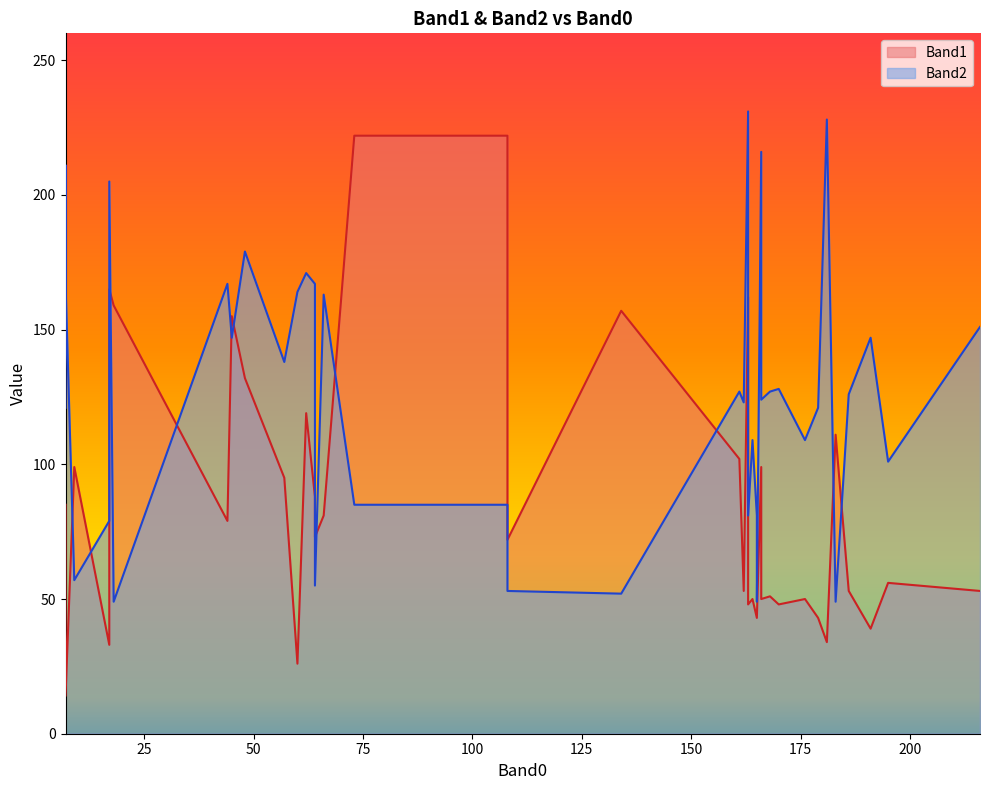

True or false: Band2 has a value of 52 at 134.

True